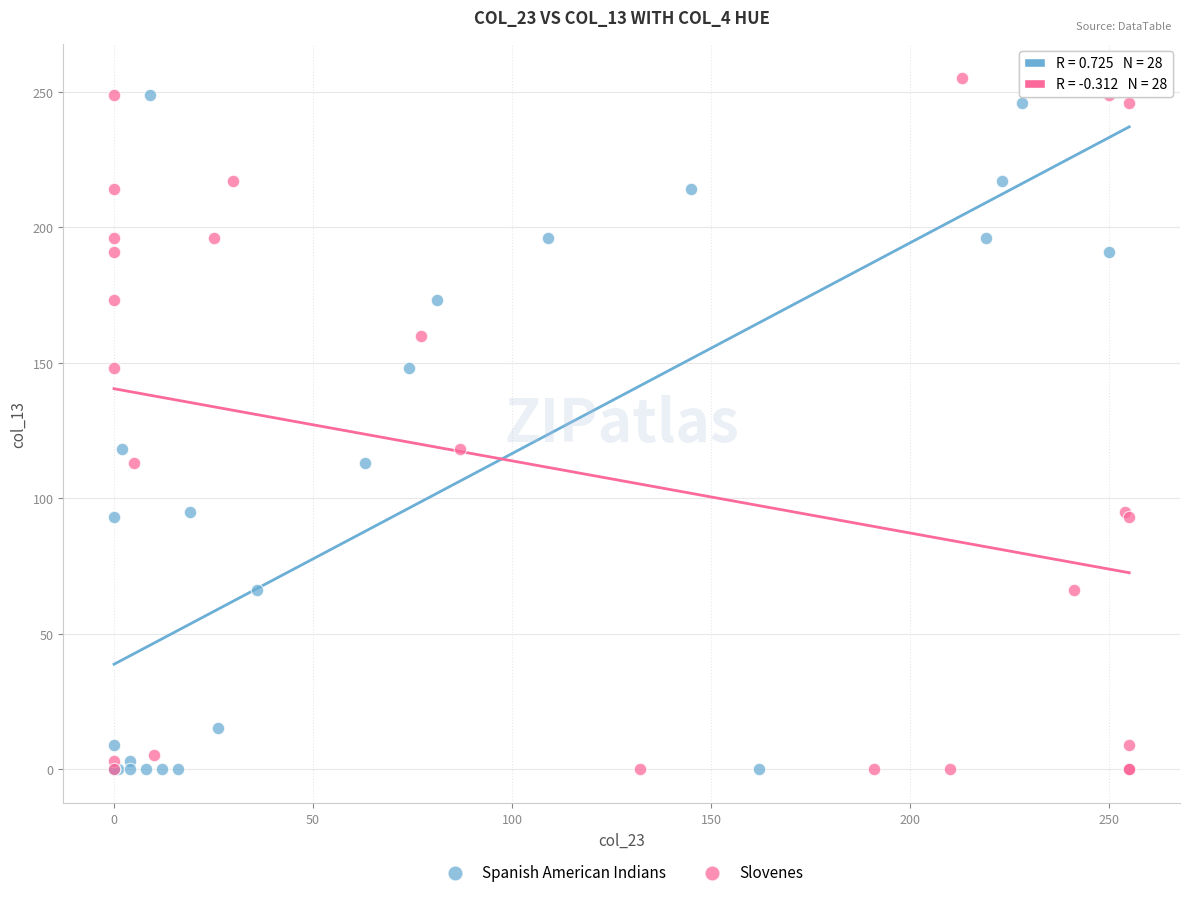

What are all the series names shown in the legend?

Spanish American Indians, Slovenes